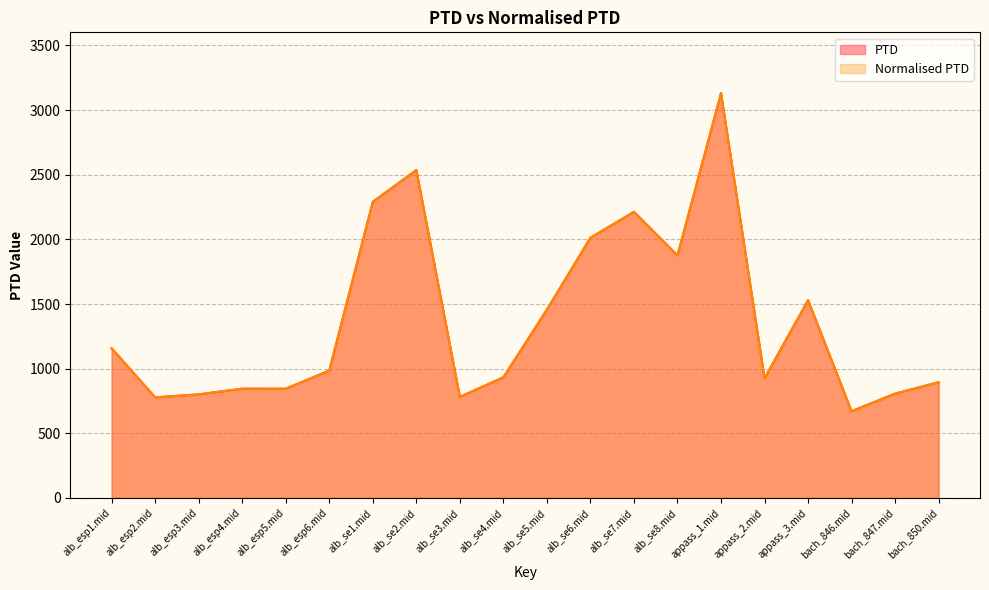

What is the difference between the second highest and second lowest values in the PTD series?

1758.3